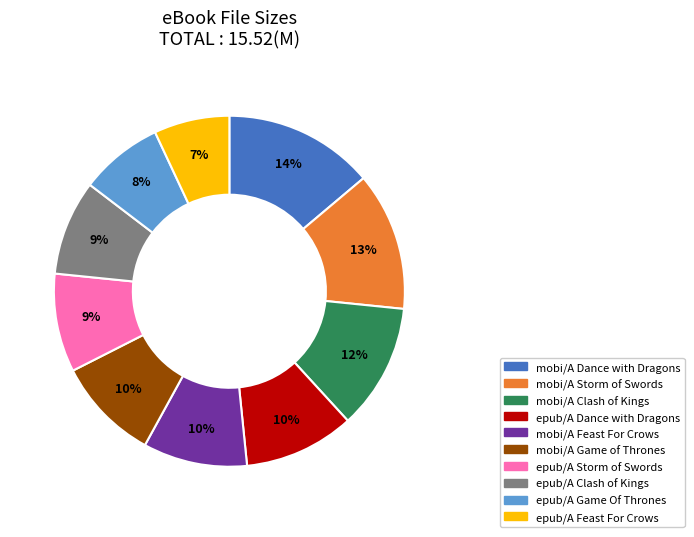

Is there any slice that represents more than half of the pie?

No